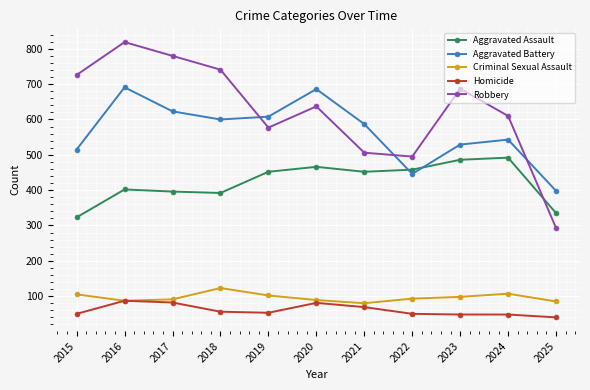

List the series in order of their peak value, highest first.

Robbery, Aggravated Battery, Aggravated Assault, Criminal Sexual Assault, Homicide